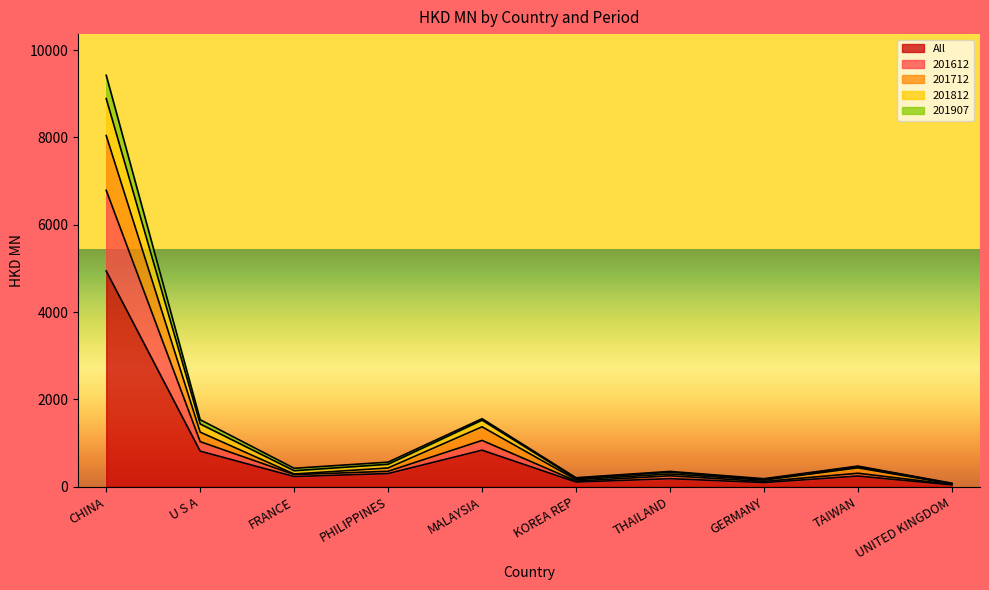

What are all the series names shown in the legend?

All, 201612, 201712, 201812, 201907